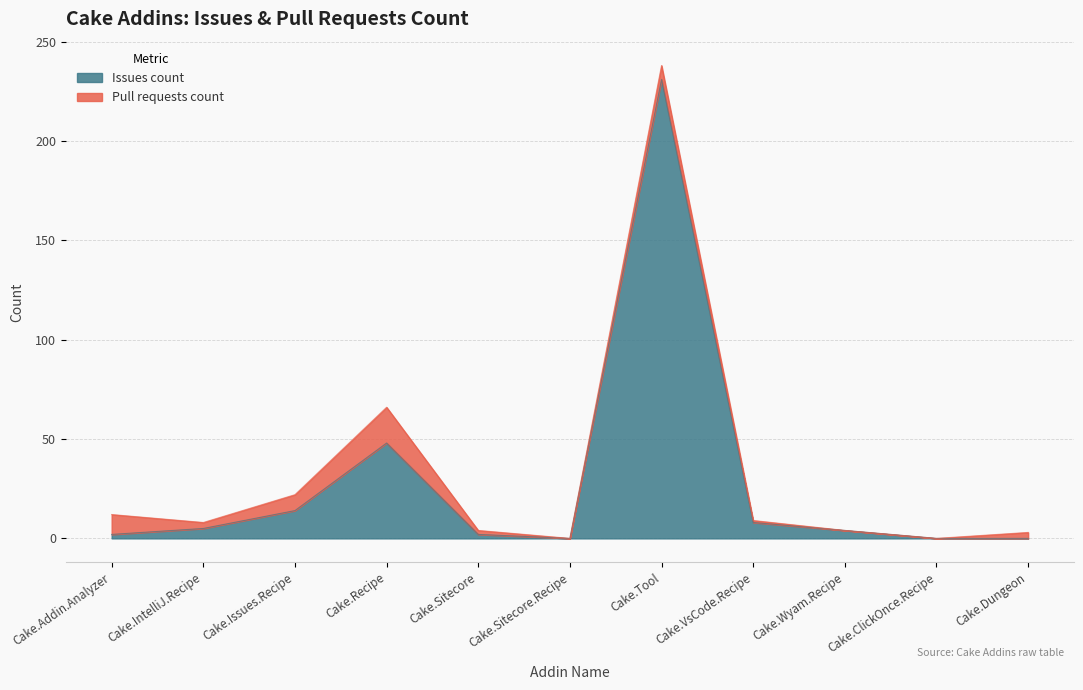

How many lines are shown in the chart?

2